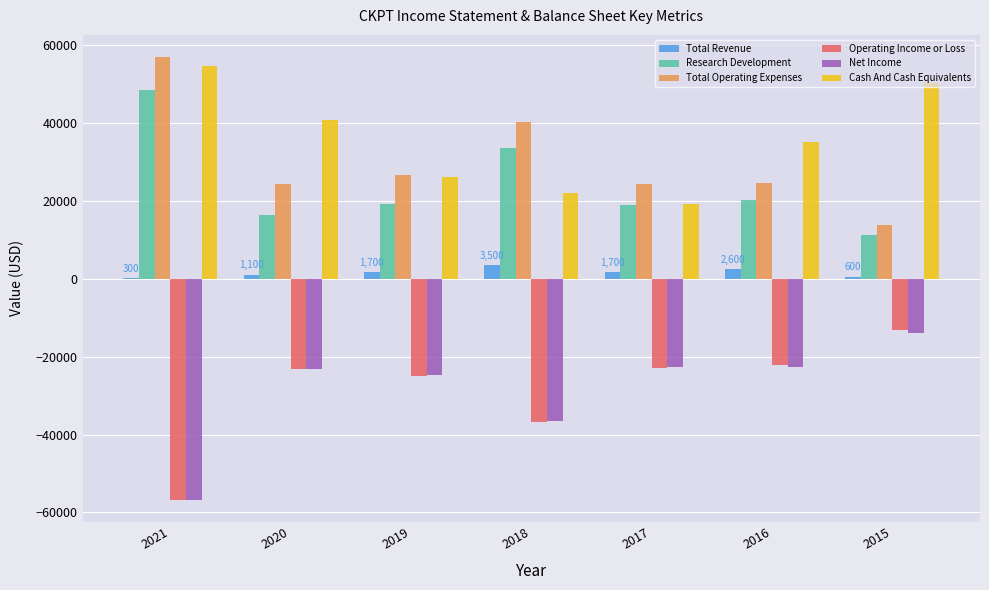

What is the sum of all Net Income values?

-200000